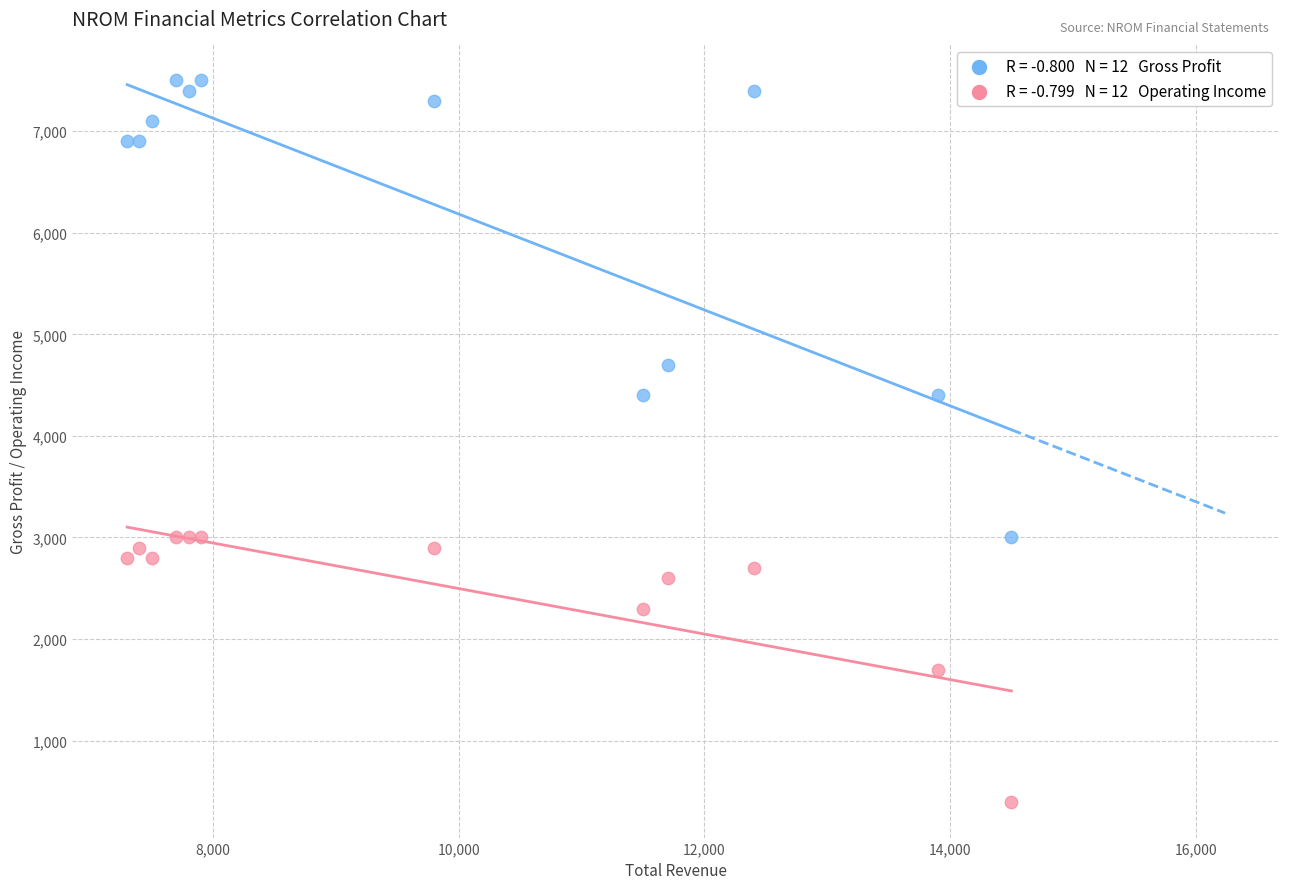

Across all data points, what is the range of Y values (max minus min)?

7100